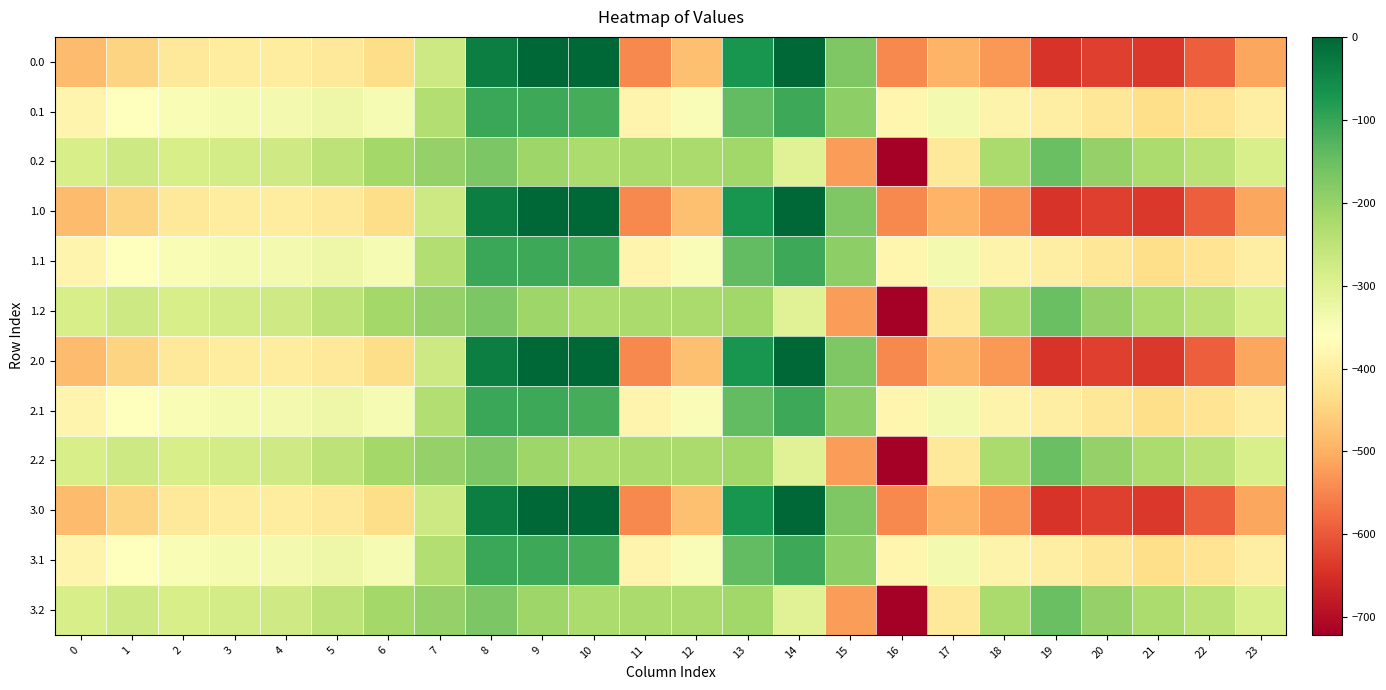

What is the minimum value for 0.0?

-644.5